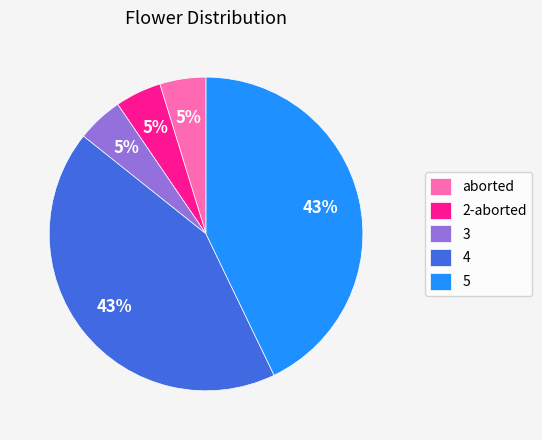

Do 5 and 3 together represent more than half of the pie?

No